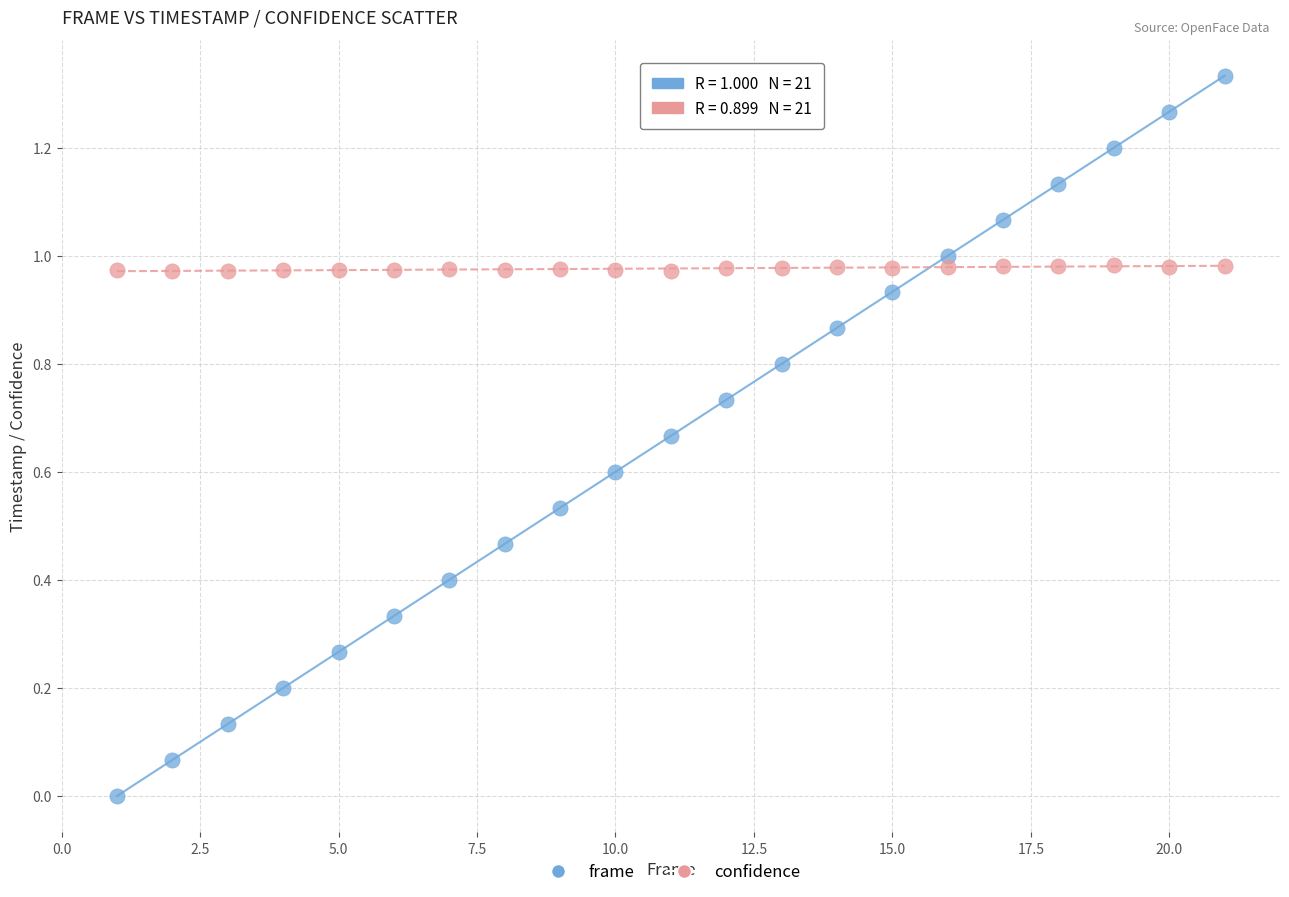

Which series has the largest Y range (max minus min)?

frame